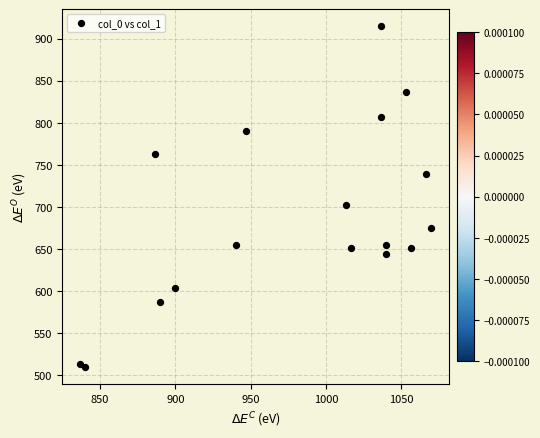

What Y value in the scatter plot is closest to 712?

702.0